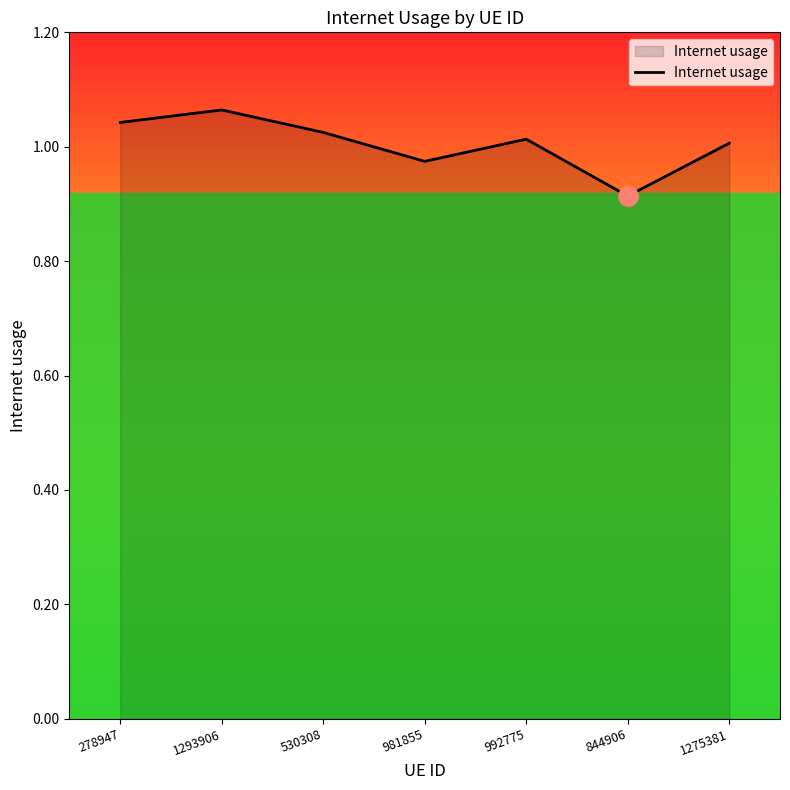

Which has a higher value, 992775 or 278947?

278947